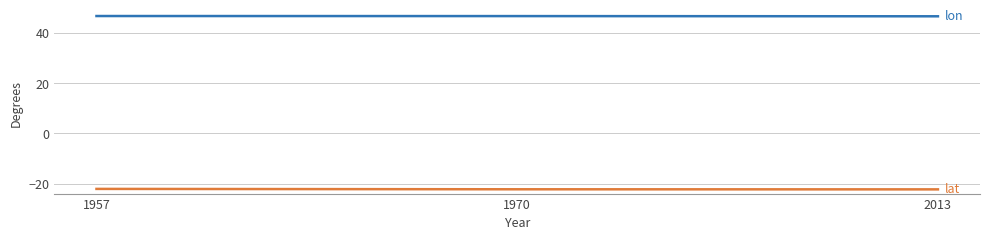

What is the minimum value shown in the chart?

-22.3